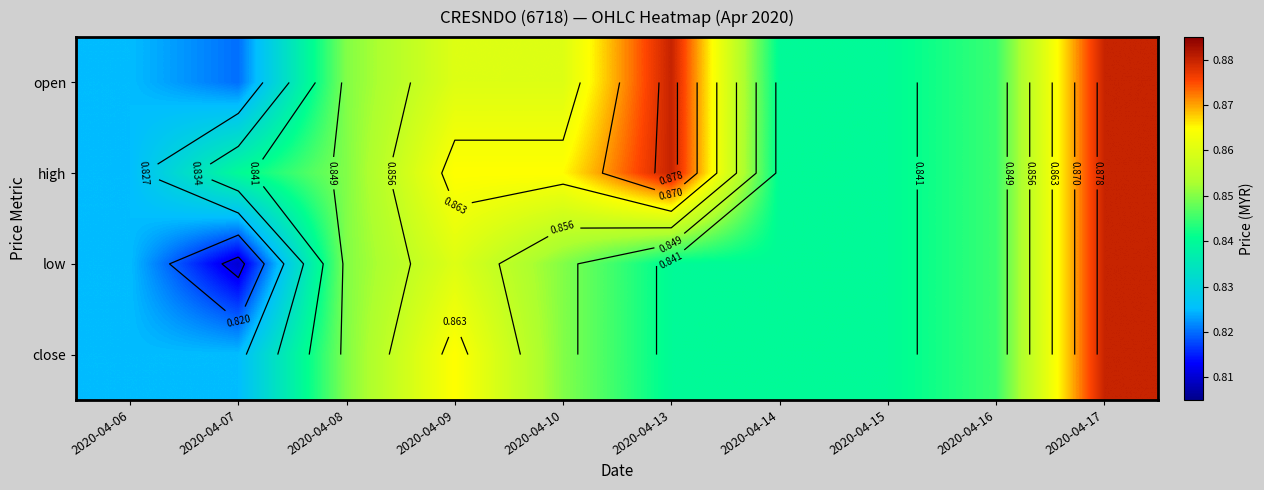

How many close values are between 0 and 1?

10